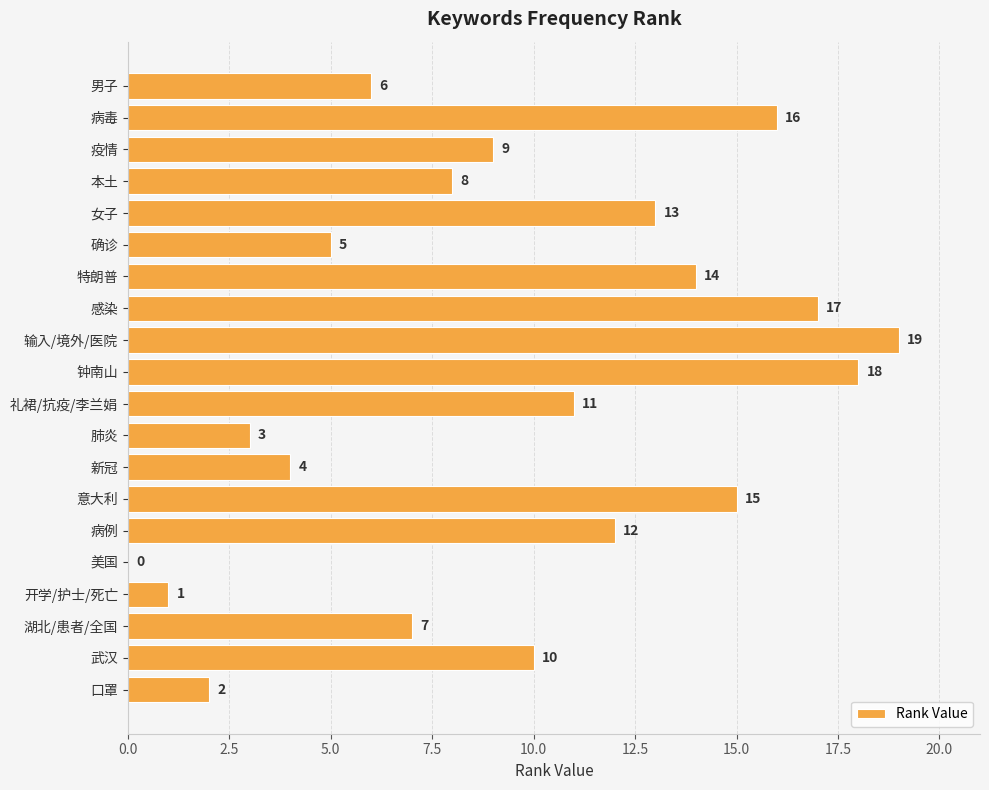

What is the sum of all values?

190